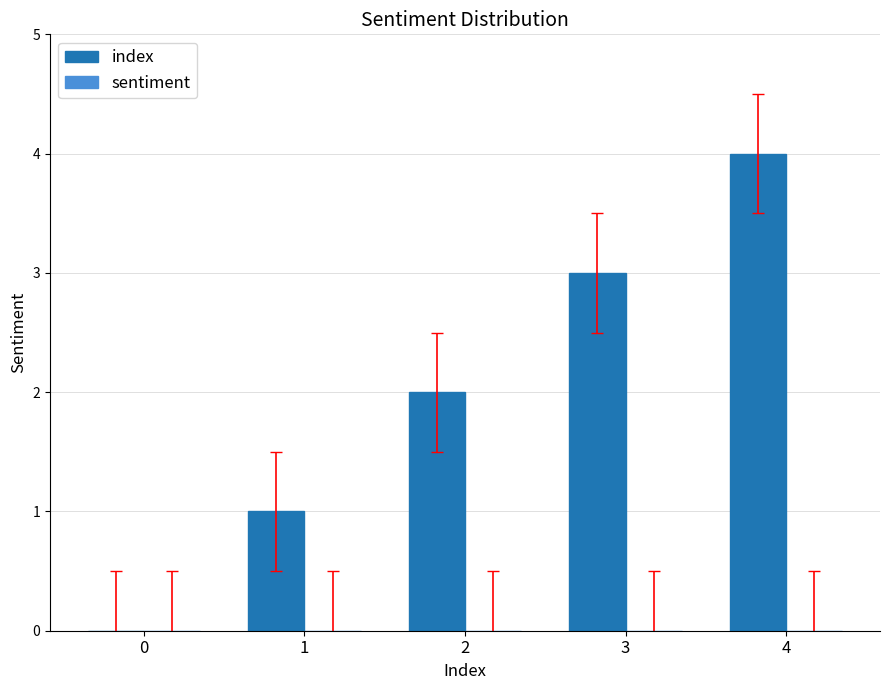

How many data points does each series have?

5